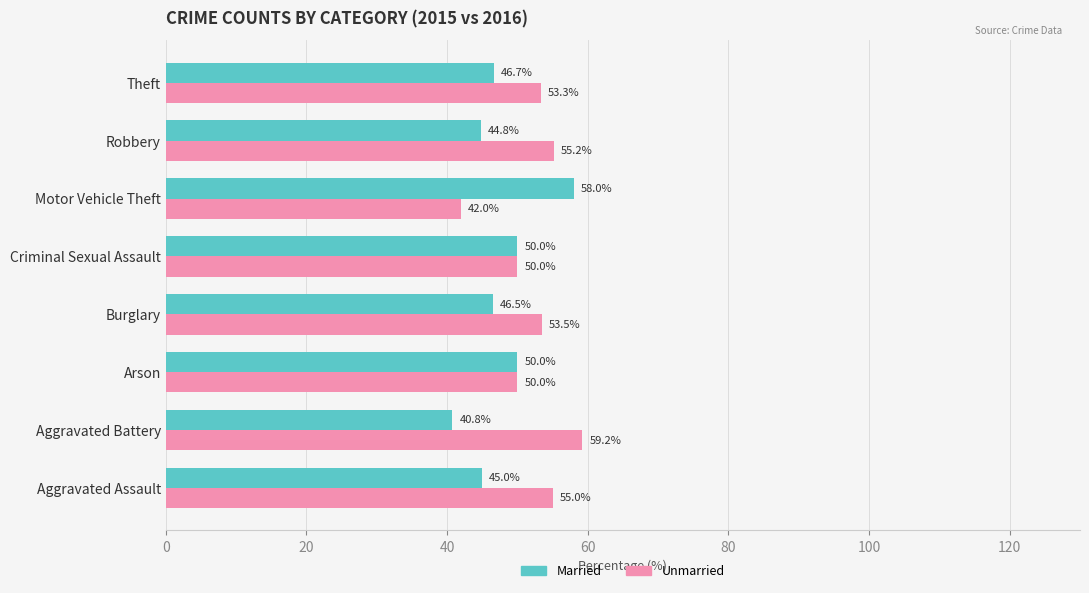

Is the value of Married at Robbery greater than the value of Unmarried at Burglary?

No